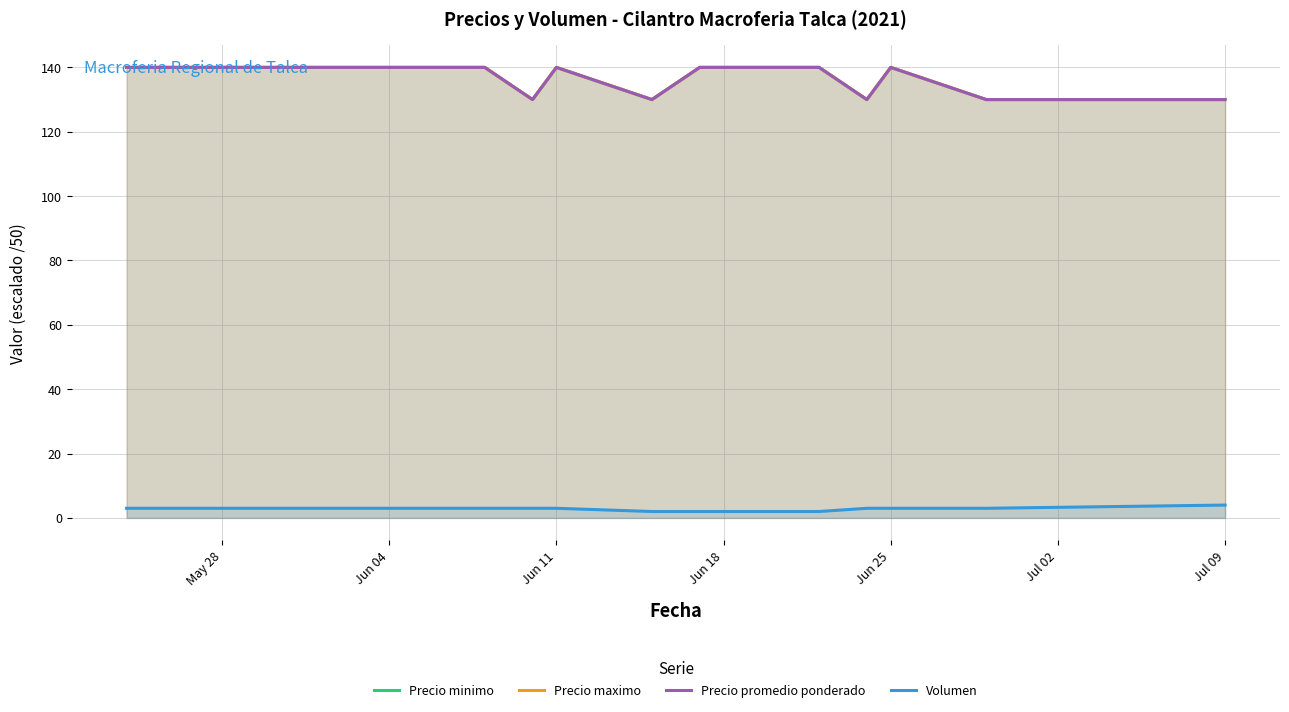

What are all the series names shown in the legend?

Precio minimo, Precio maximo, Precio promedio ponderado, Volumen